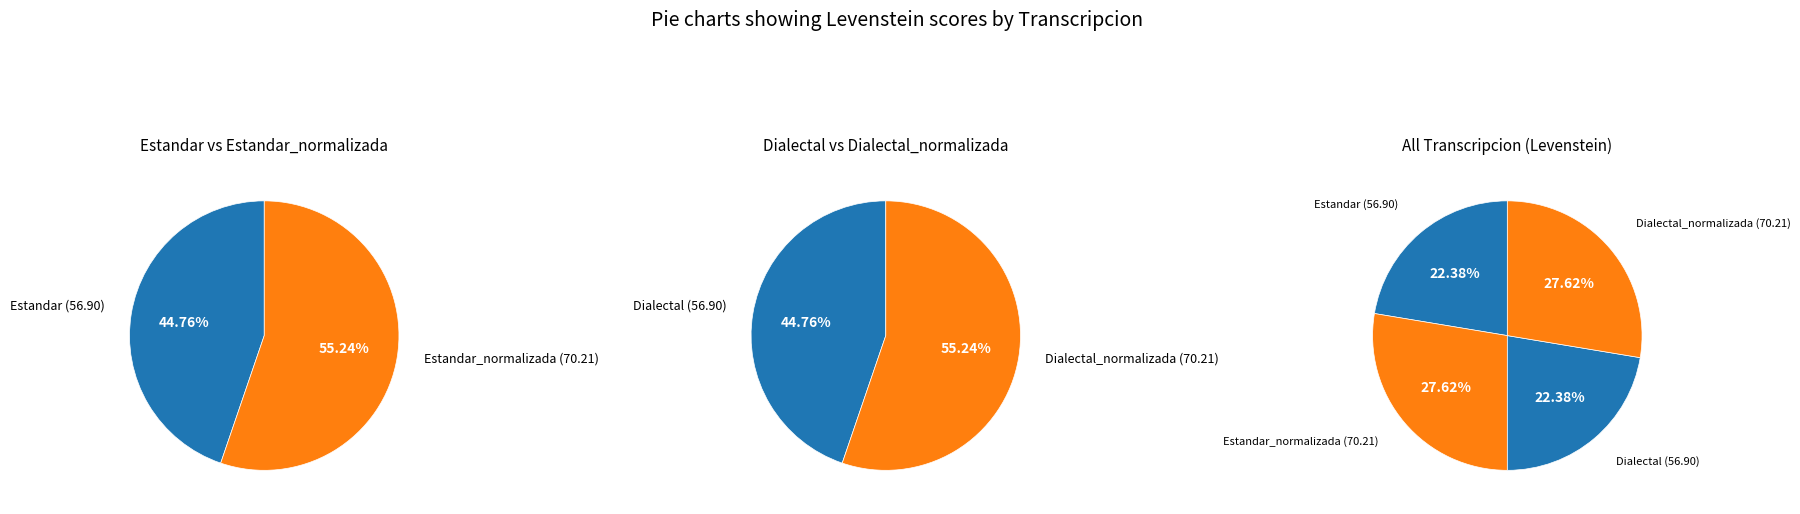

What is the change in value from Estandar to Dialectal_normalizada?

+13.3